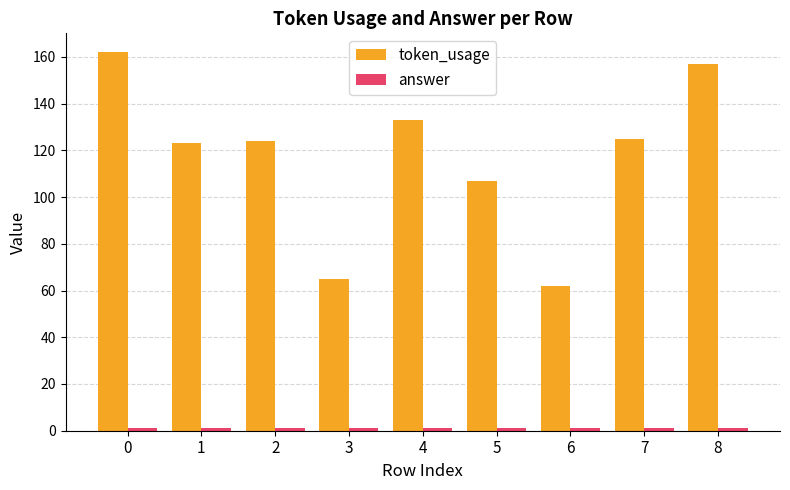

What is the difference between the maximum and second lowest values in the token_usage series?

97